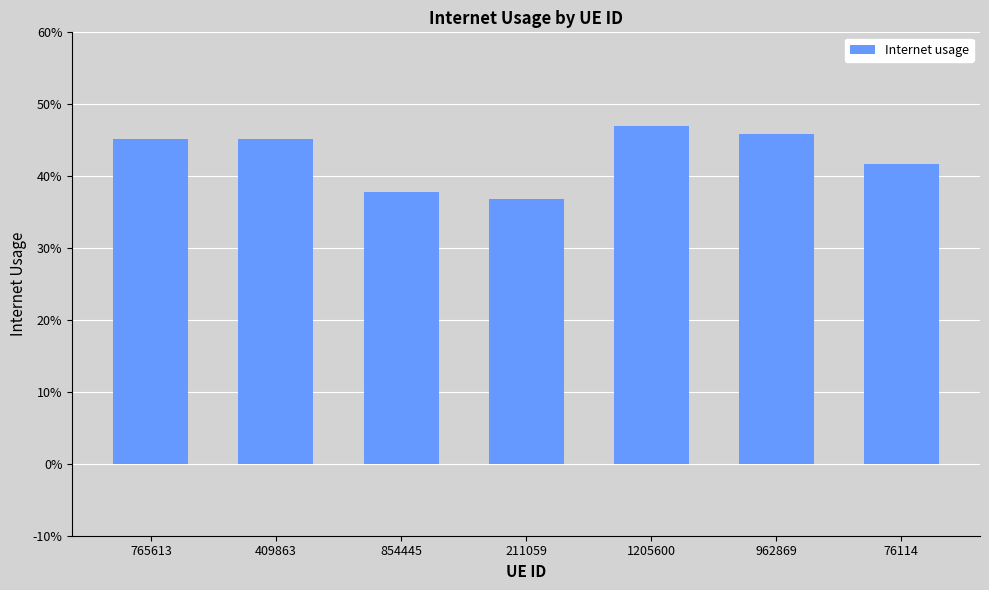

Which has a higher value, 76114 or 409863?

409863